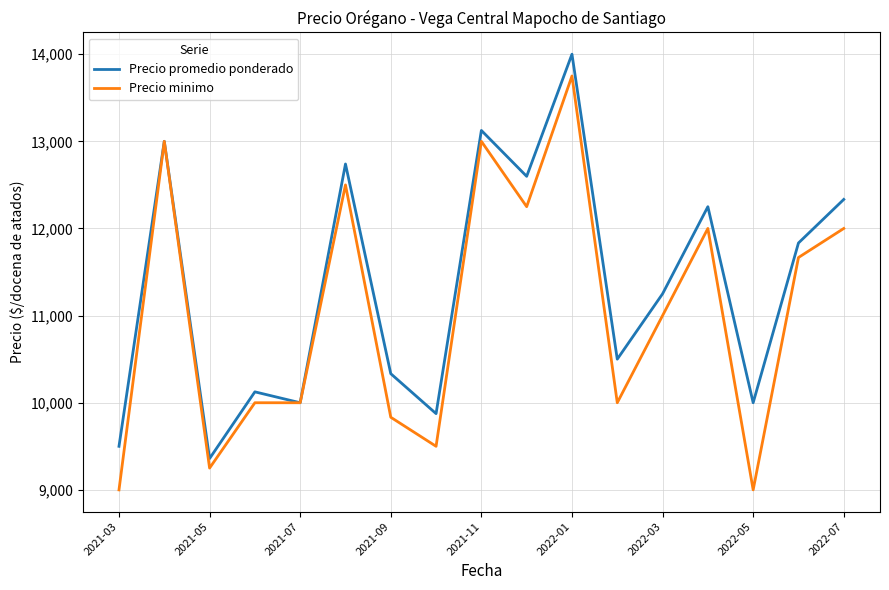

Which series has the largest total across all categories?

Precio promedio ponderado